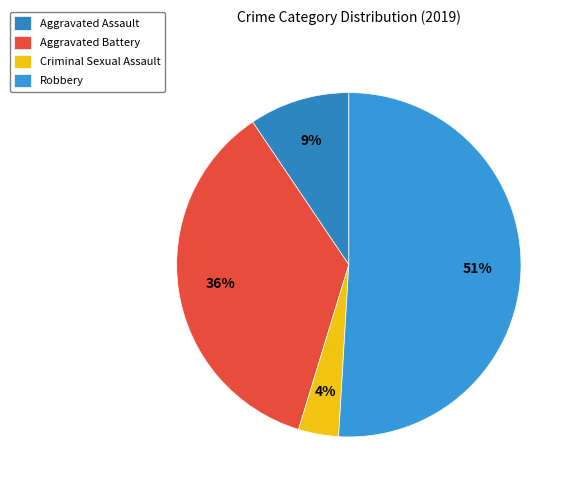

How many segments does this pie chart have?

4